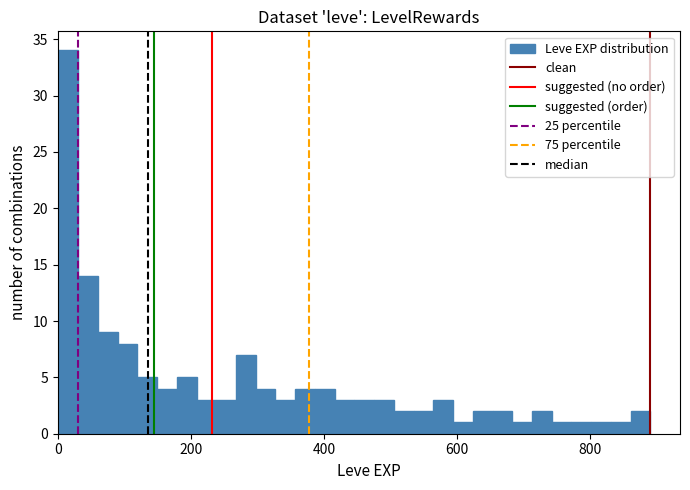

Around what value on the x-axis is the tallest bar? Give the approximate position of its centre, as read against the axis.

20